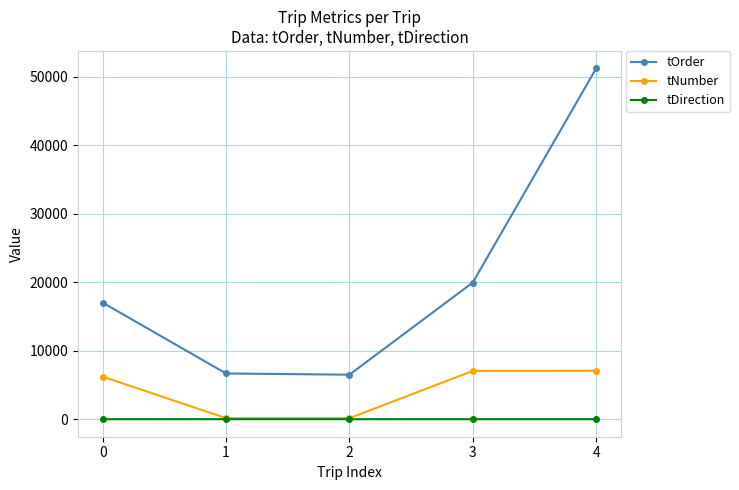

What is the difference between the second highest and second lowest values in the tOrder series?

13279